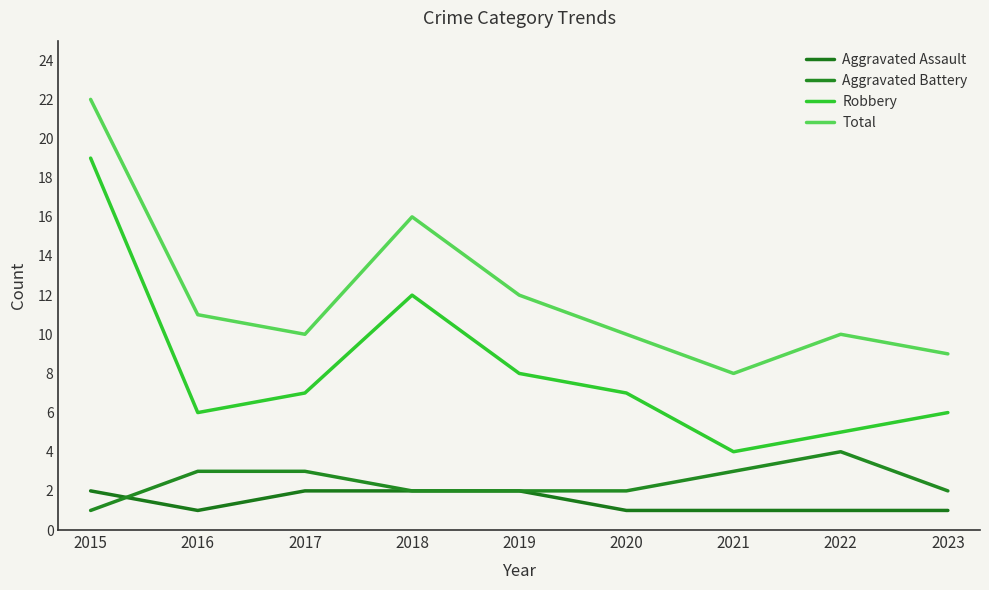

Count the number of data series in this chart.

4